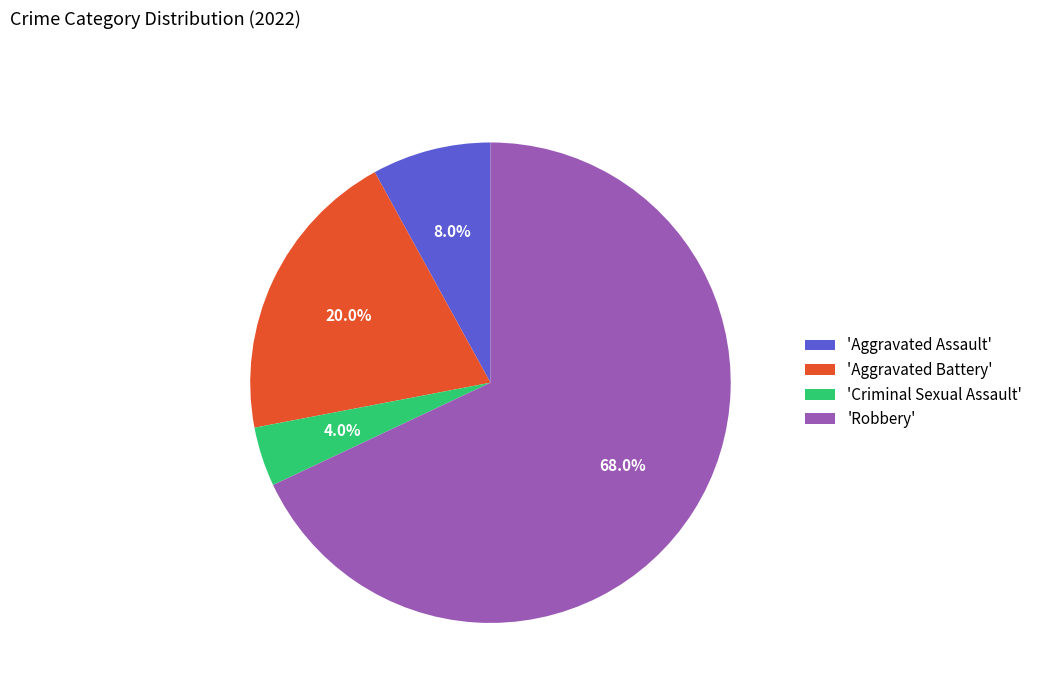

Rank the categories by value from highest to lowest.

'Robbery', 'Aggravated Battery', 'Aggravated Assault', 'Criminal Sexual Assault'